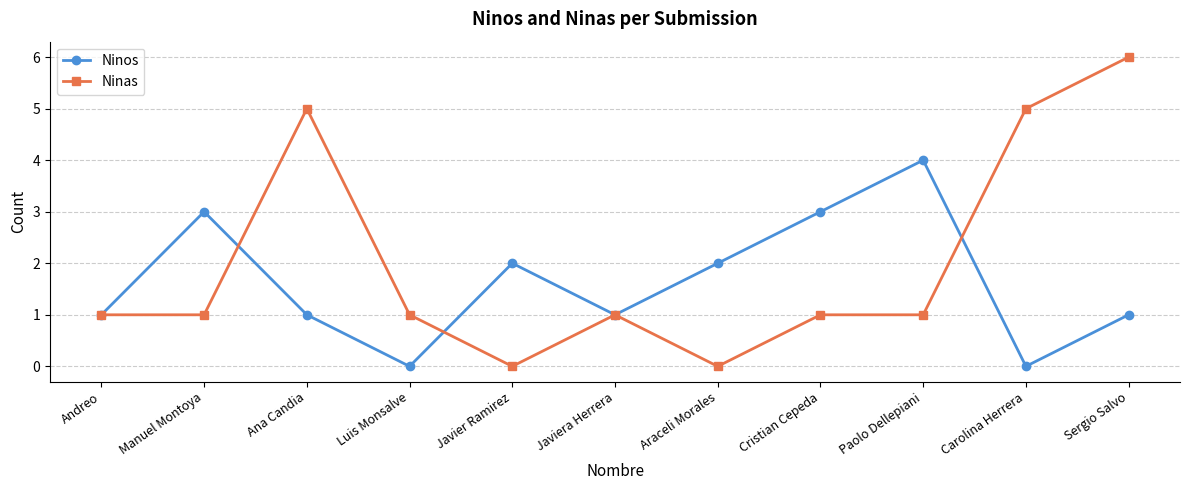

What is the label of the 9th point from the right?

Ana Candia